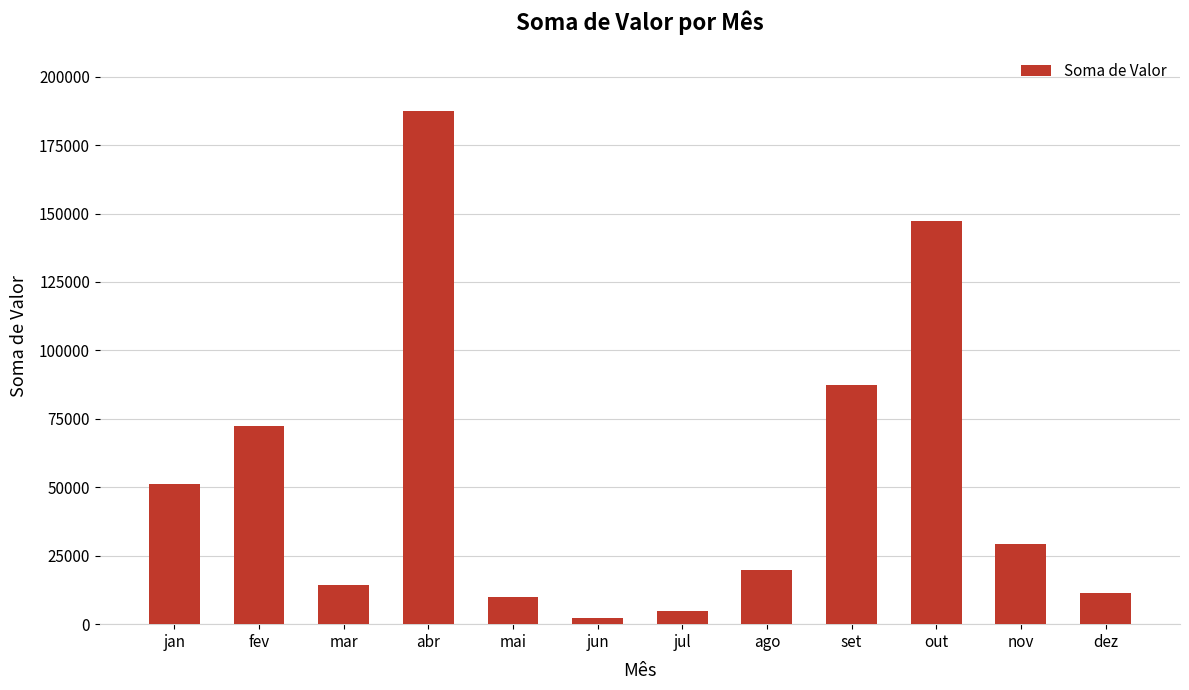

What is the difference between the second highest and minimum values?

144930.7